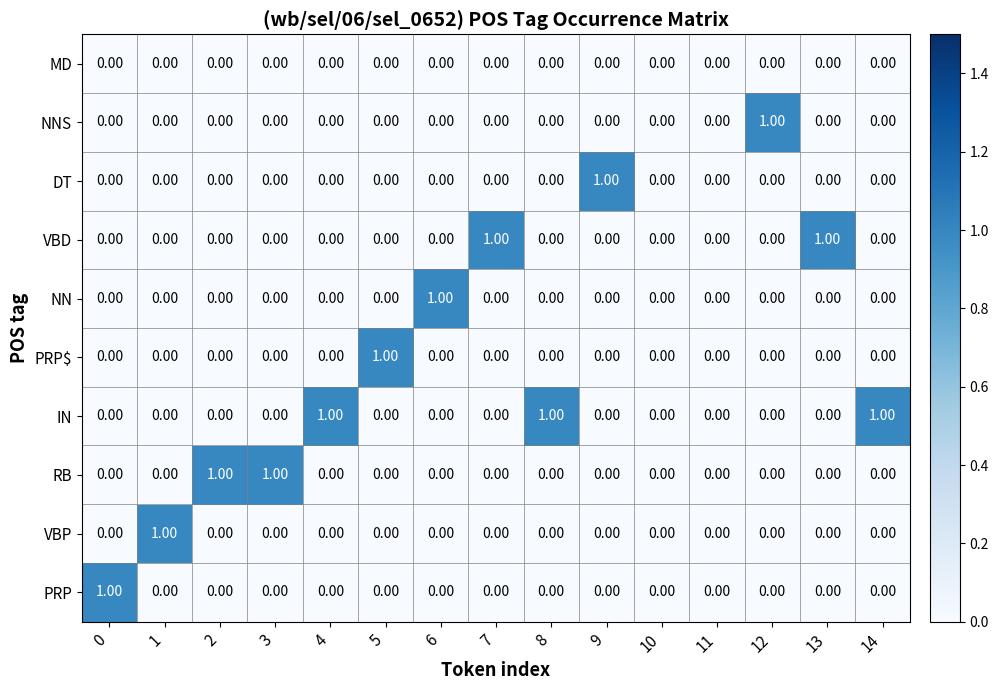

What is the sum of all IN values?

3